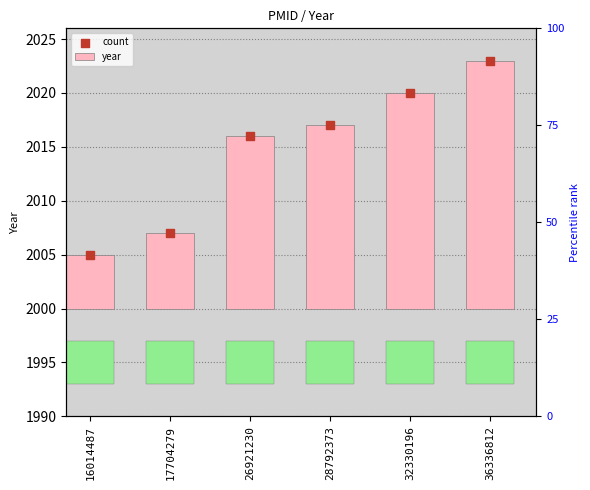

Which series has the largest total across all categories?

count